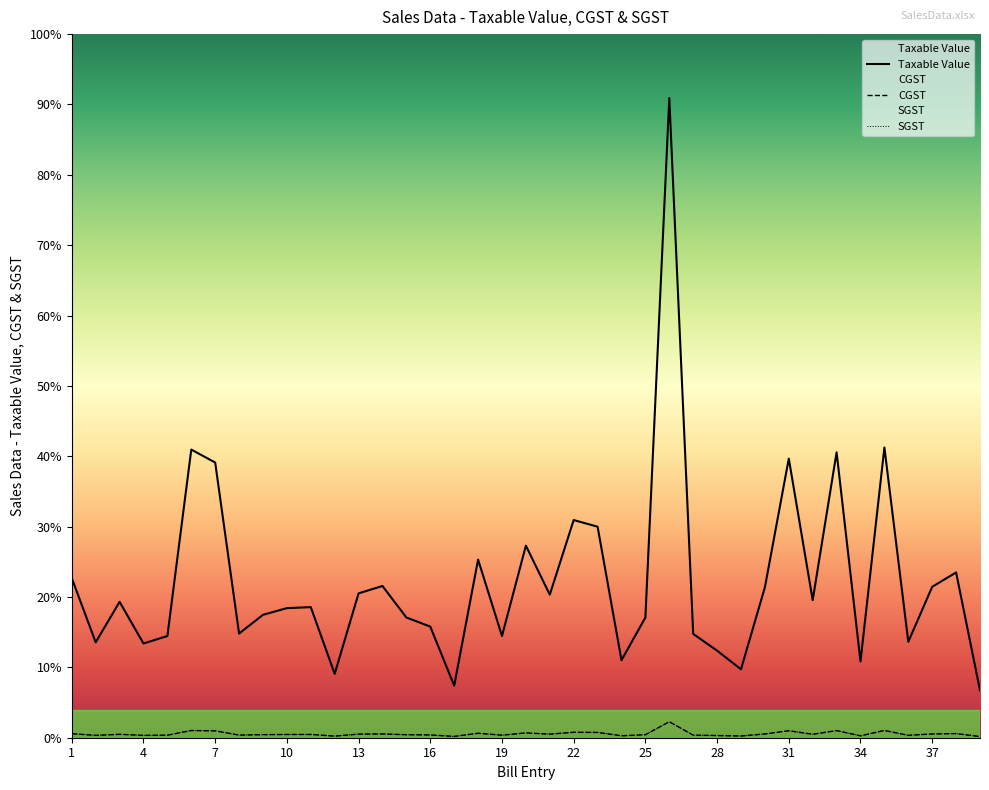

Between 16 and 23, which series saw the biggest shift?

Taxable Value